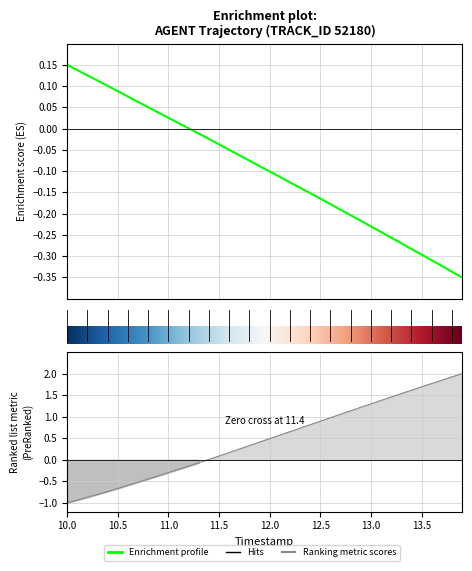

True or false: Y has a value of 0.2 at 11.6.

True